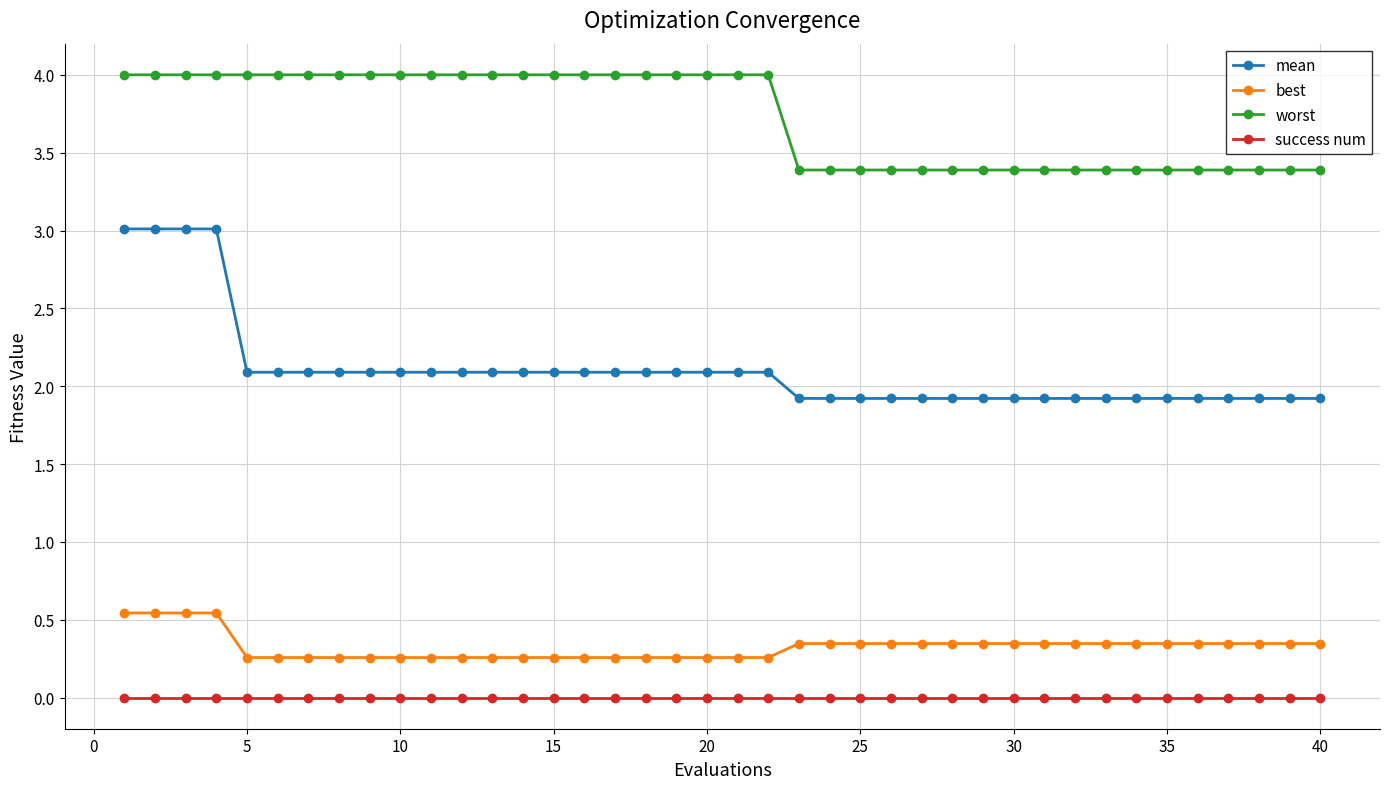

What is the maximum value for worst?

4.0